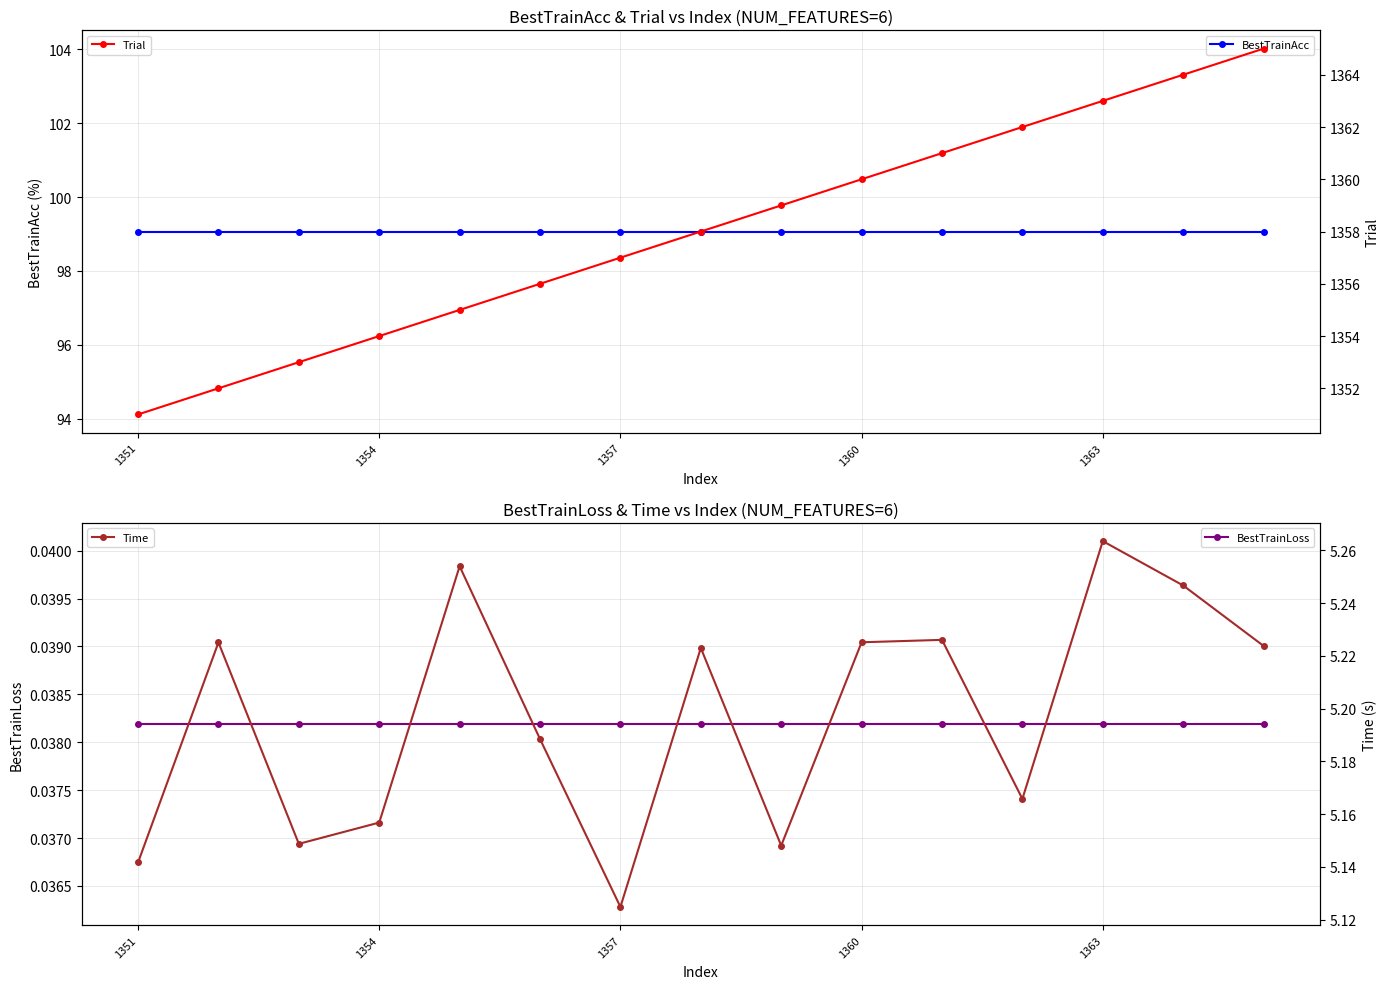

True or false: BestTrainLoss has a value of 0.0 at 13.

False